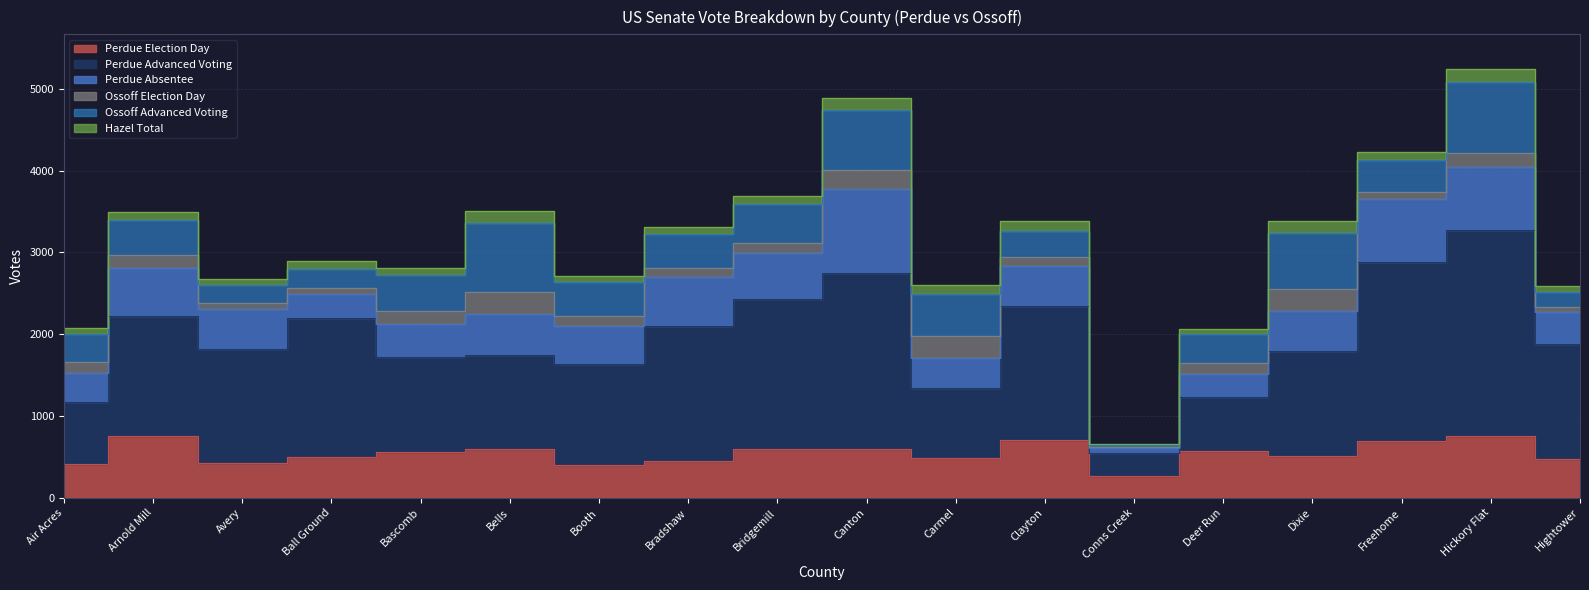

What is the lowest value of the Hazel Total series?

9